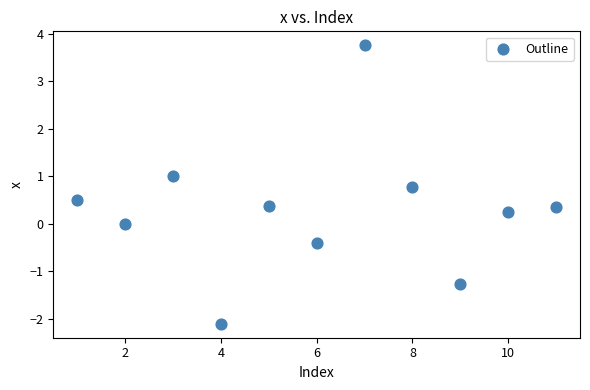

What is the average X value?

6.0